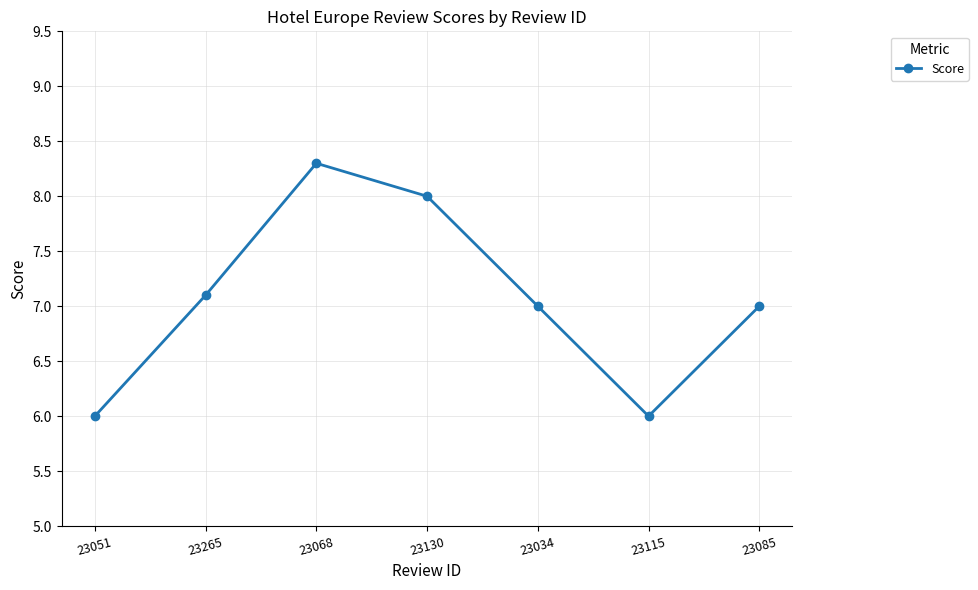

What is the greatest value displayed?

8.3